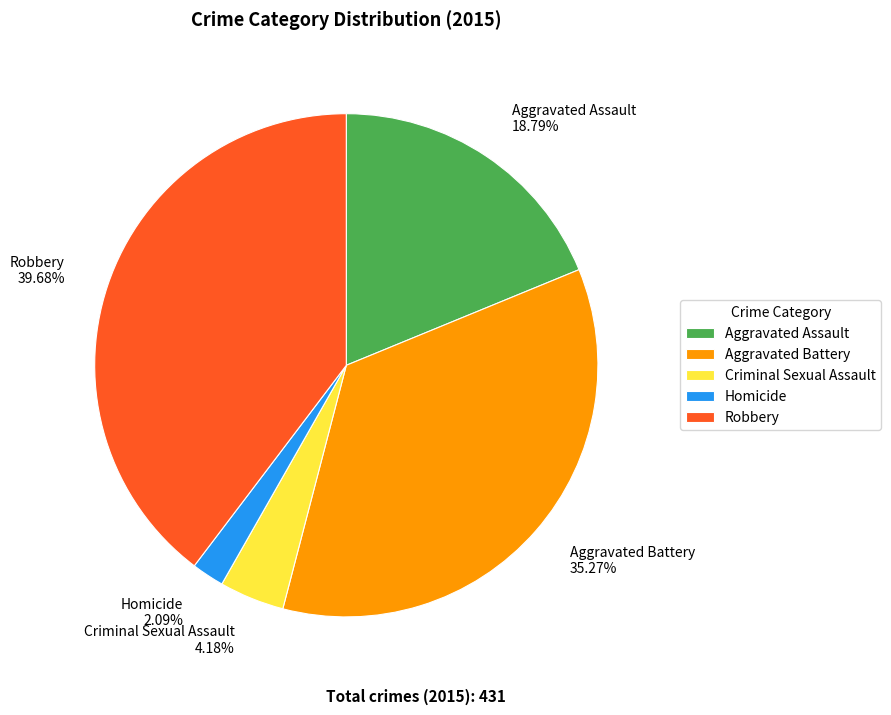

What is the ratio of the value at Criminal Sexual Assault to the value at Homicide?

2.0